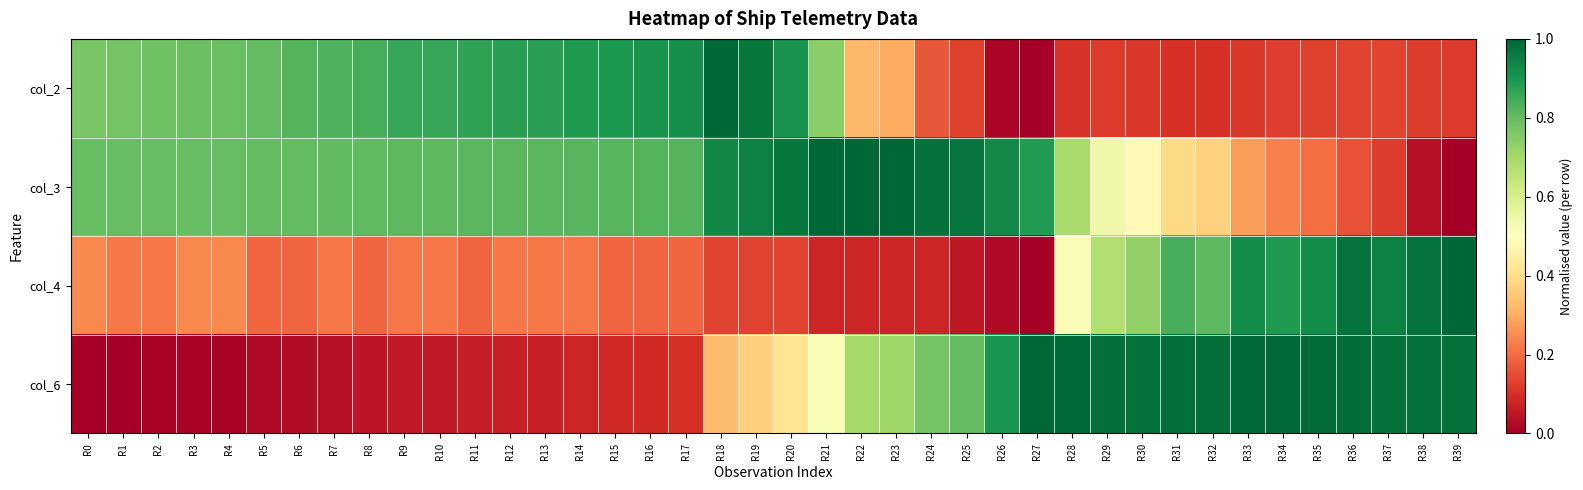

Which series has the largest range (max minus min)?

col_2